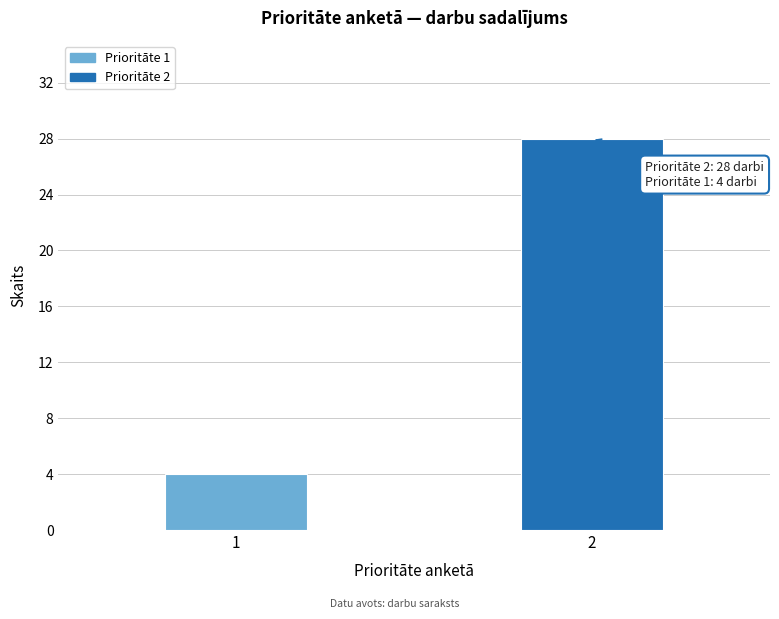

Reading left to right, transcribe all the data shown in this chart.

4	28